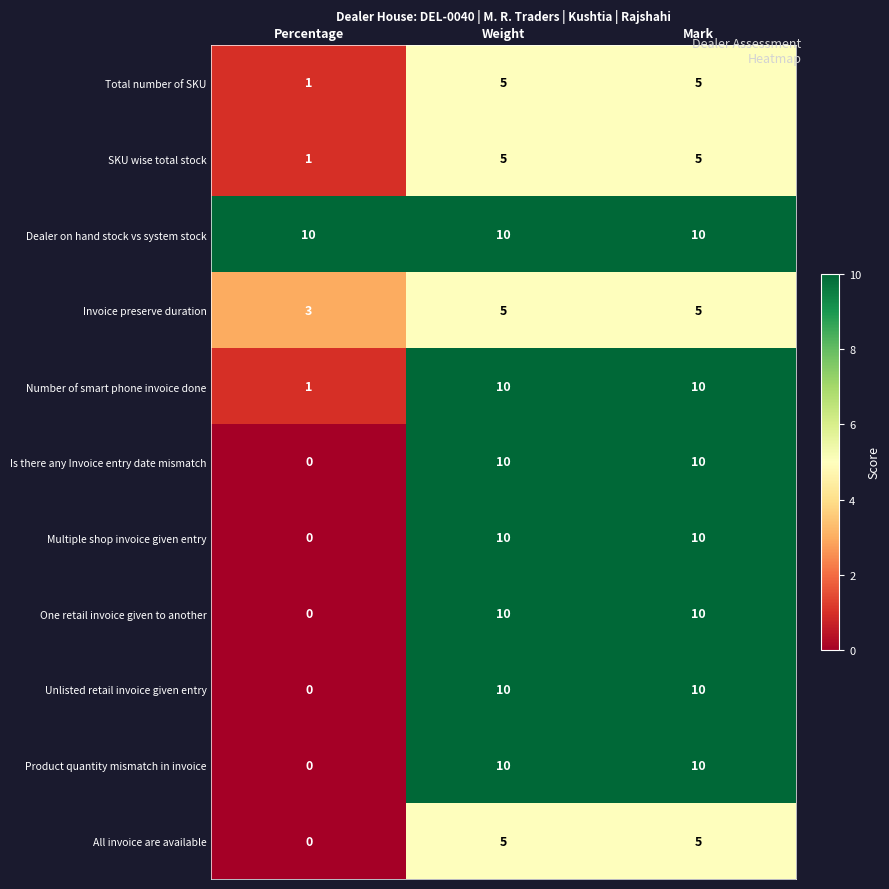

Count the number of categories in the chart.

3